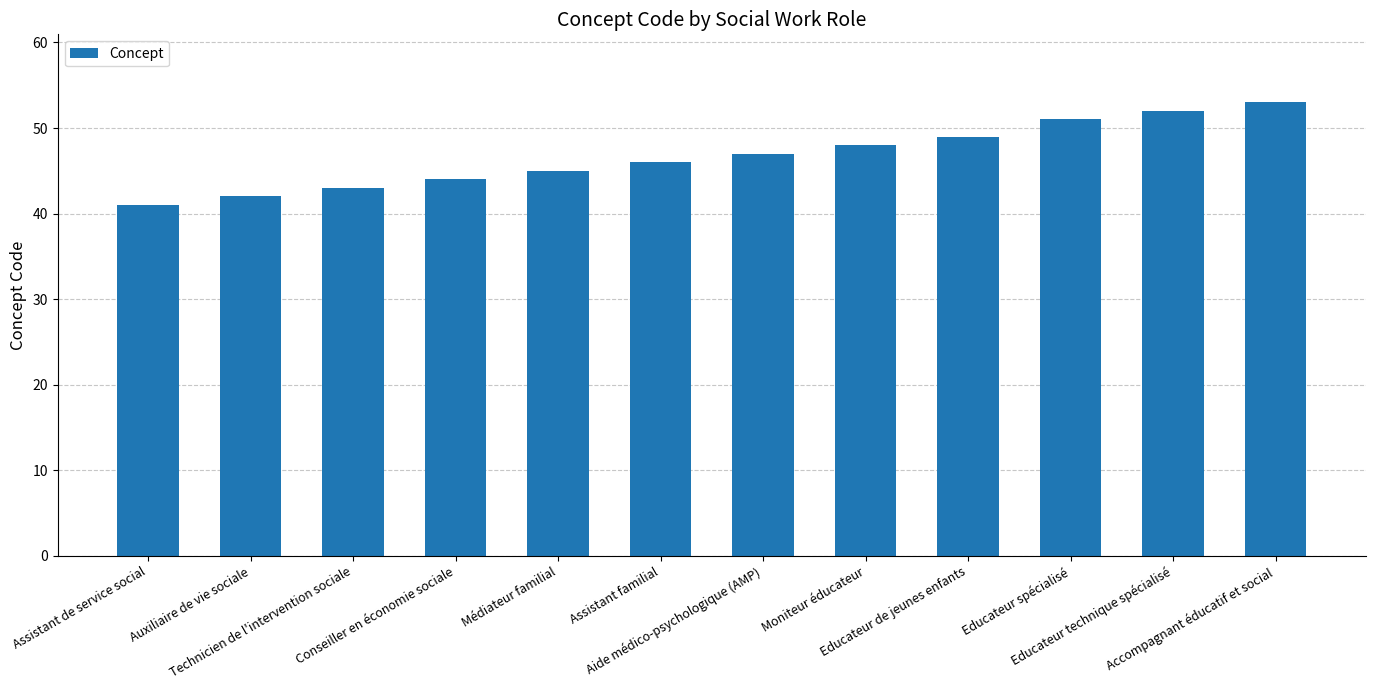

What is the average value?

47